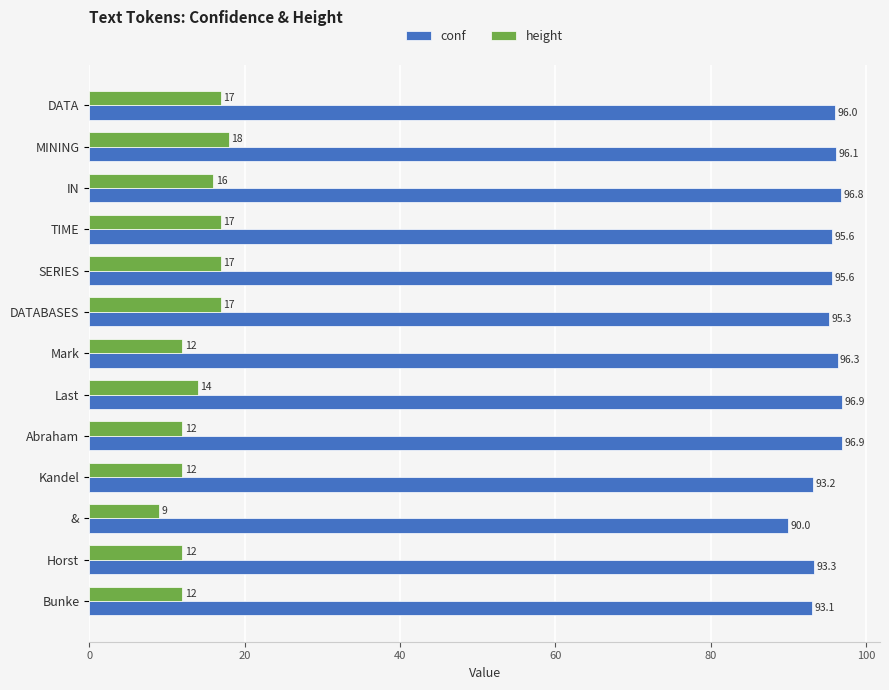

Is it true that conf equals 127.6 at TIME?

False